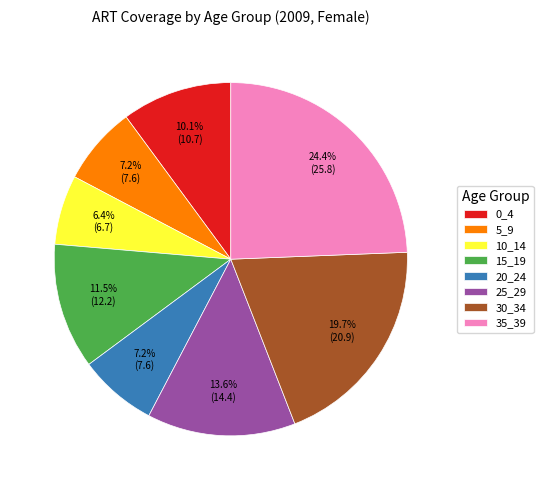

Which category has the biggest portion of the pie?

35_39